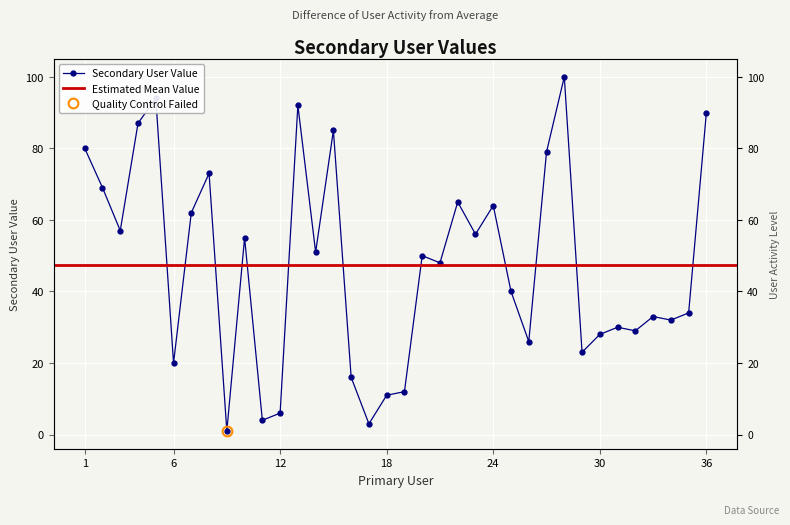

Reading left to right, what are all the values shown in this chart?

80	69	57	87	94	20	62	73	1	55	4	6	92	51	85	16	3	11	12	50	48	65	56	64	40	26	79	100	23	28	30	29	33	32	34	90